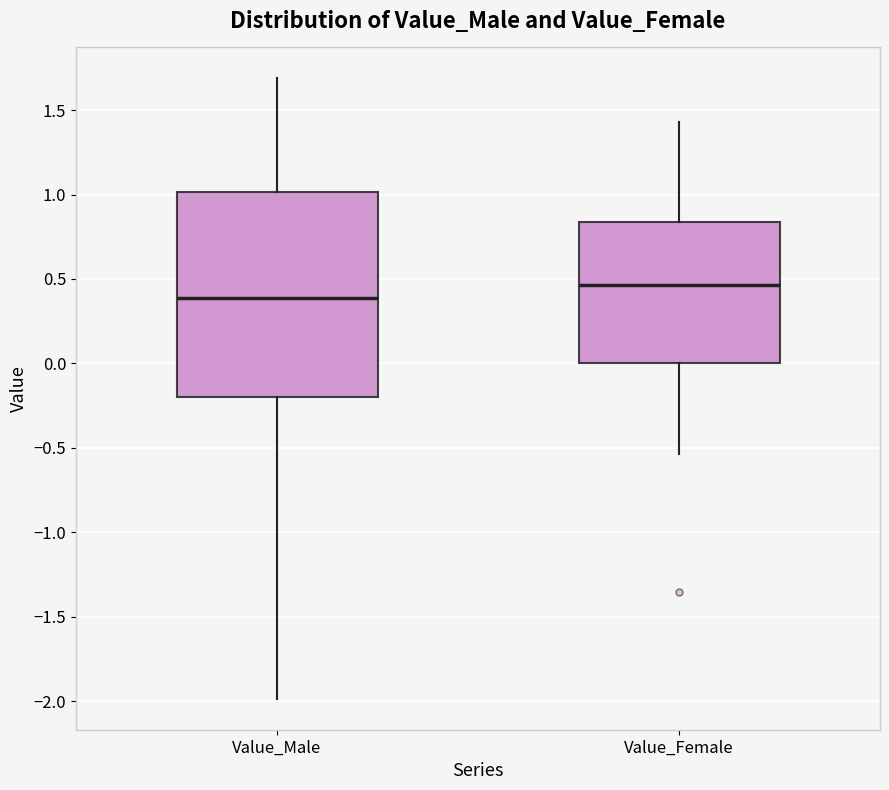

Reading left to right, read every box against the y-axis: the position of its median line, the range the box covers, and the ends of its whiskers. The values are not printed on the chart, so give them approximately, as read against the axis.

Value_Male: median 0.40, box -0.20 to 1.00, whiskers -2.00 to 1.70
Value_Female: median 0.45, box 0.00 to 0.85, whiskers -0.55 to 1.45